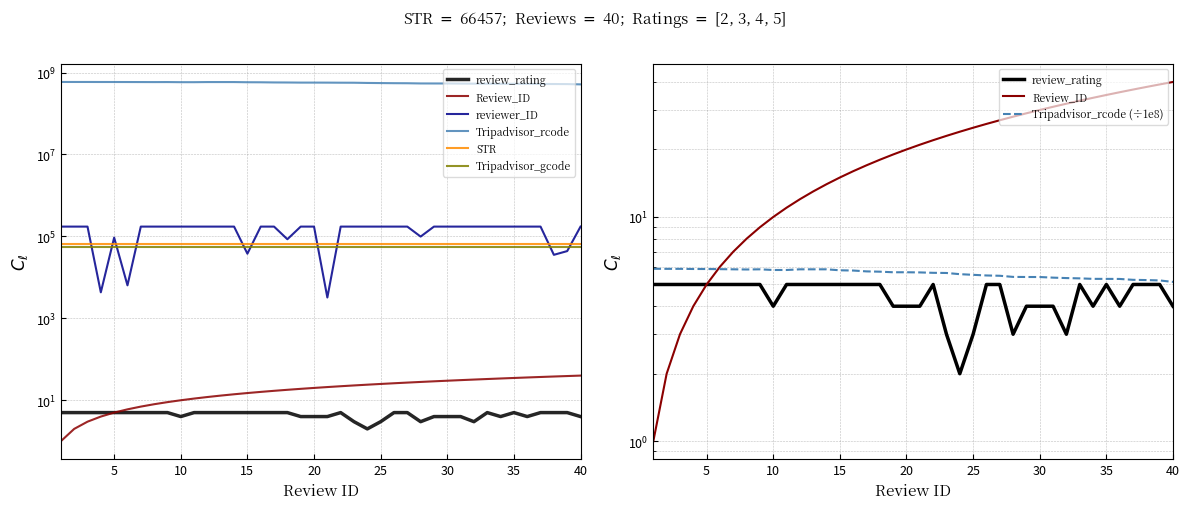

True or false: Review_ID has more than 1 interior local peaks.

False